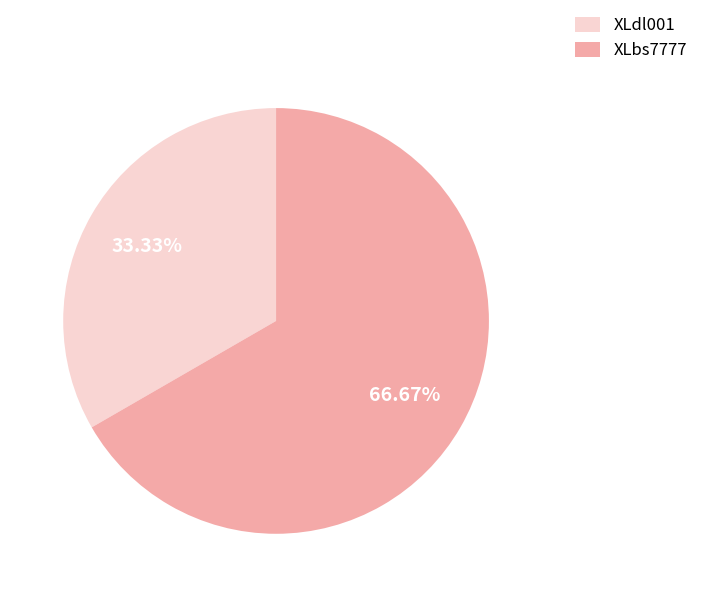

Which has a higher value, XLdl001 or XLbs7777?

XLbs7777